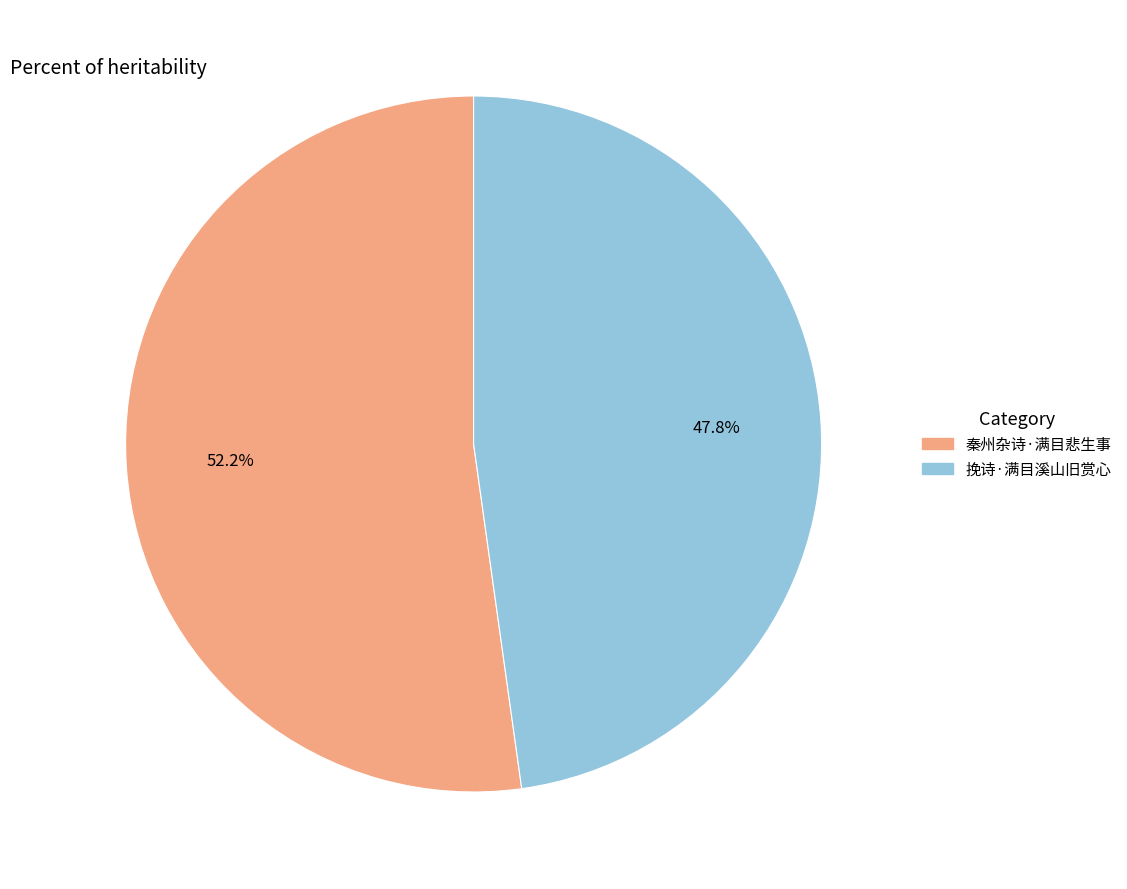

What percentage is the 秦州杂诗·满目悲生事 slice, to the nearest percent?

52%